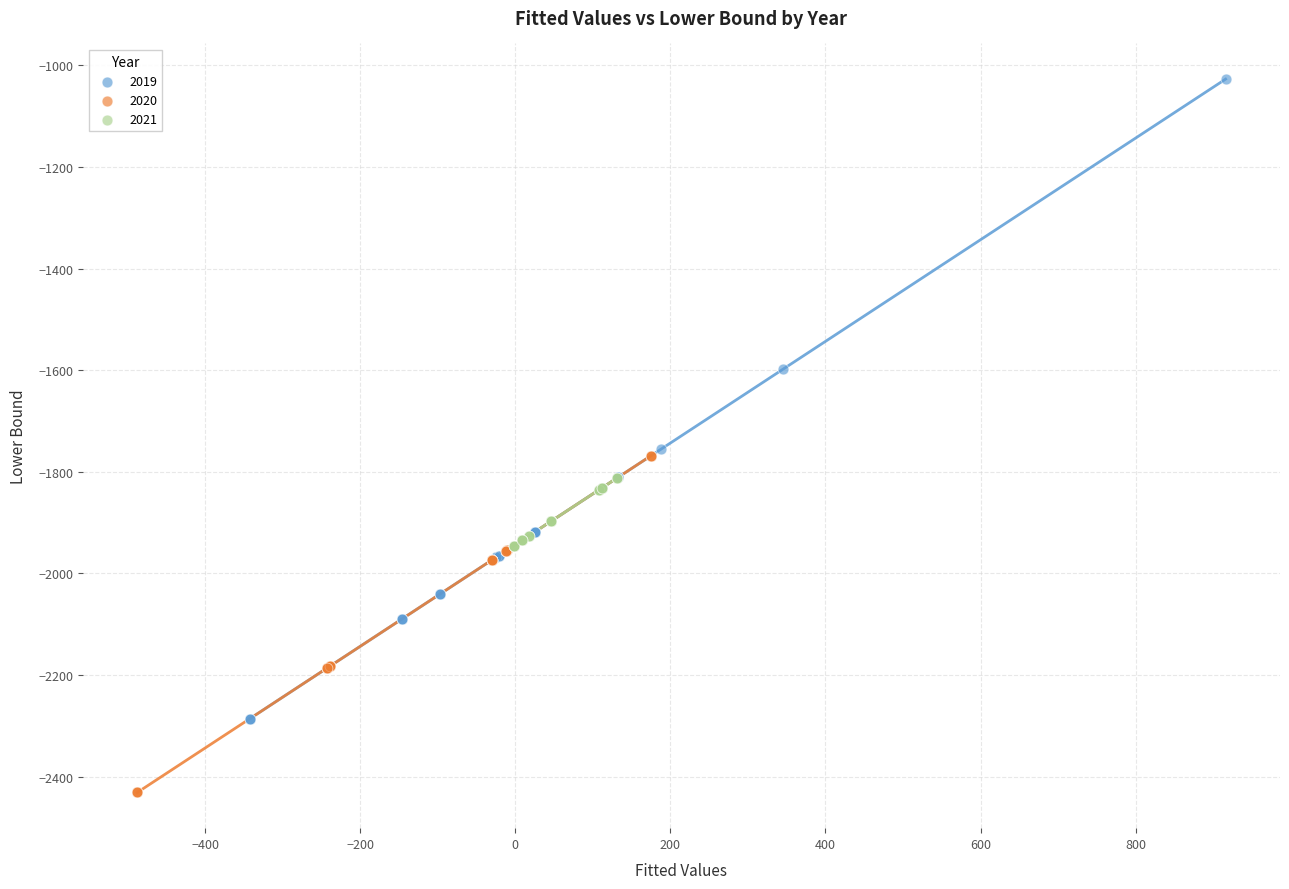

Which series reaches the maximum Y coordinate?

2019